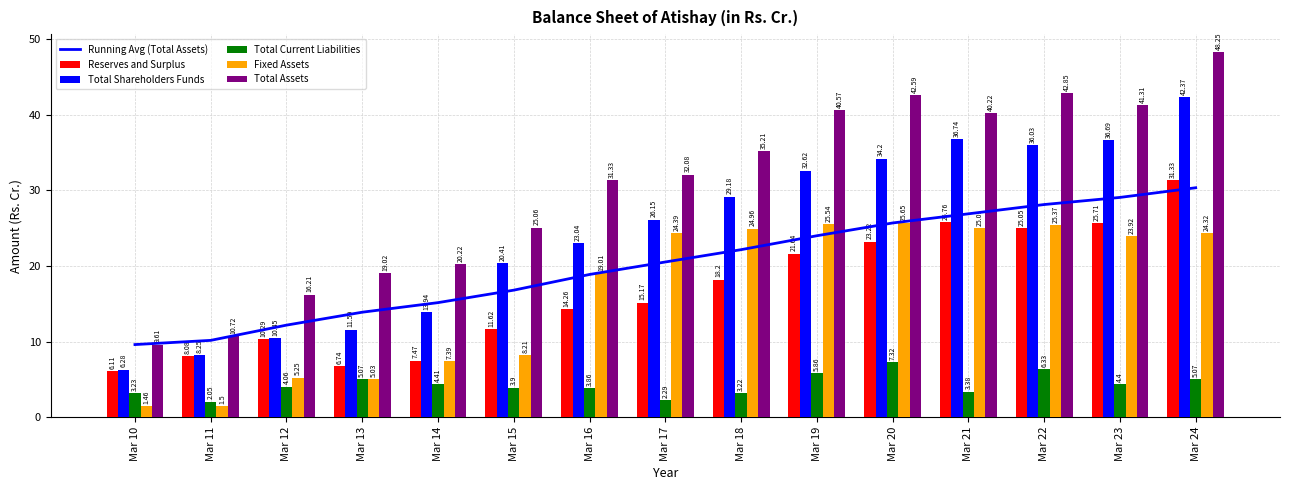

Is it true that Reserves and Surplus equals 9.1 at Mar 18?

False